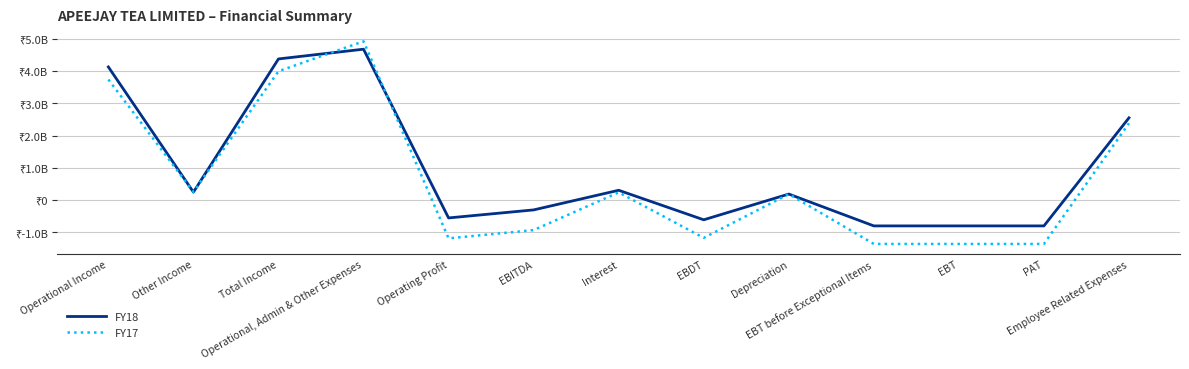

What are all the series names shown in the legend?

FY18, FY17